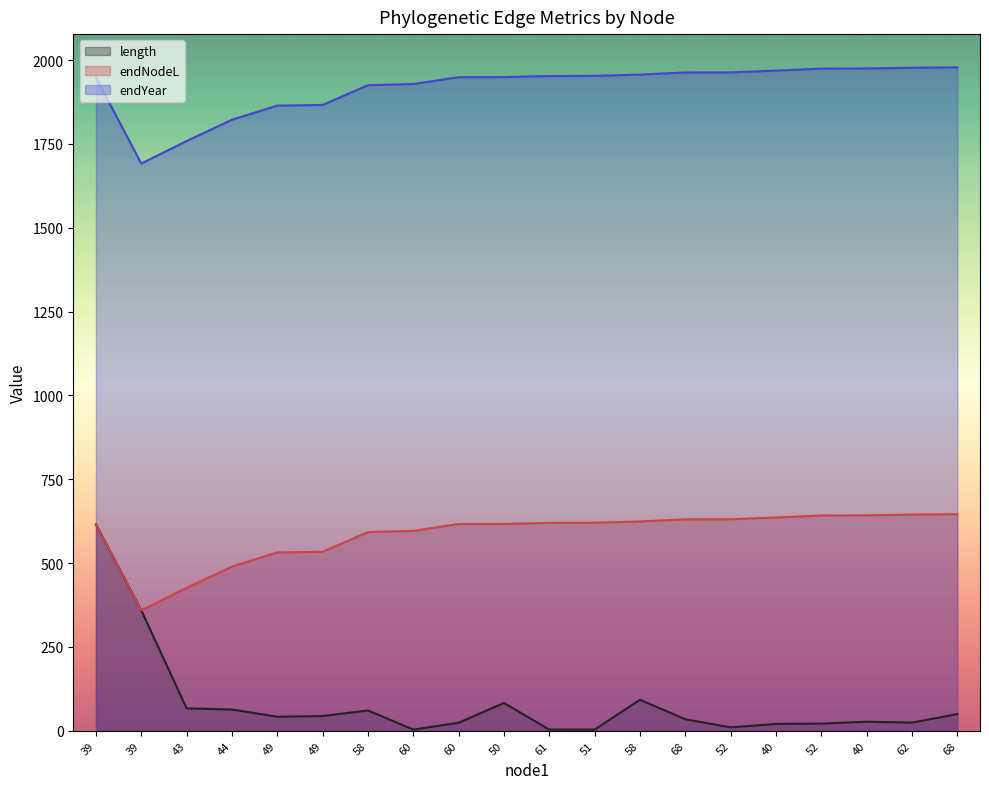

True or false: endNodeL and length intersect in this chart.

False